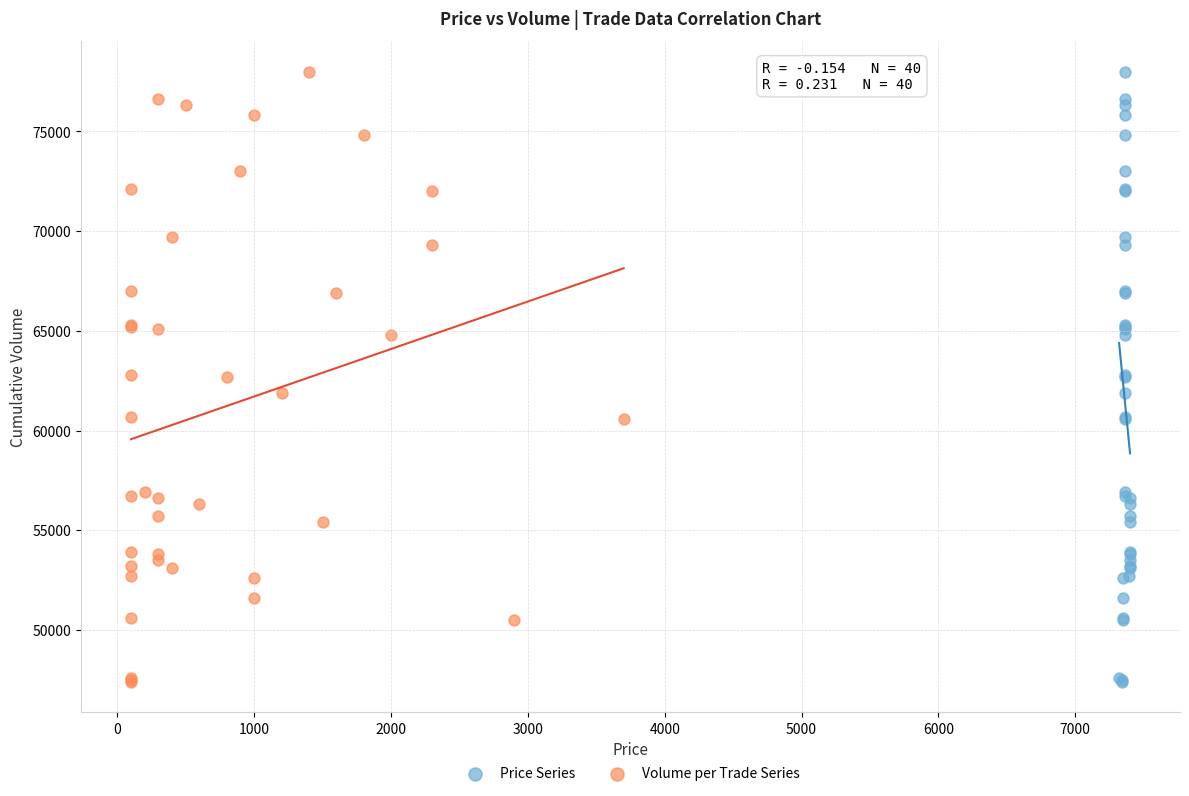

What are all the series names shown in the legend?

Price Series, Volume per Trade Series